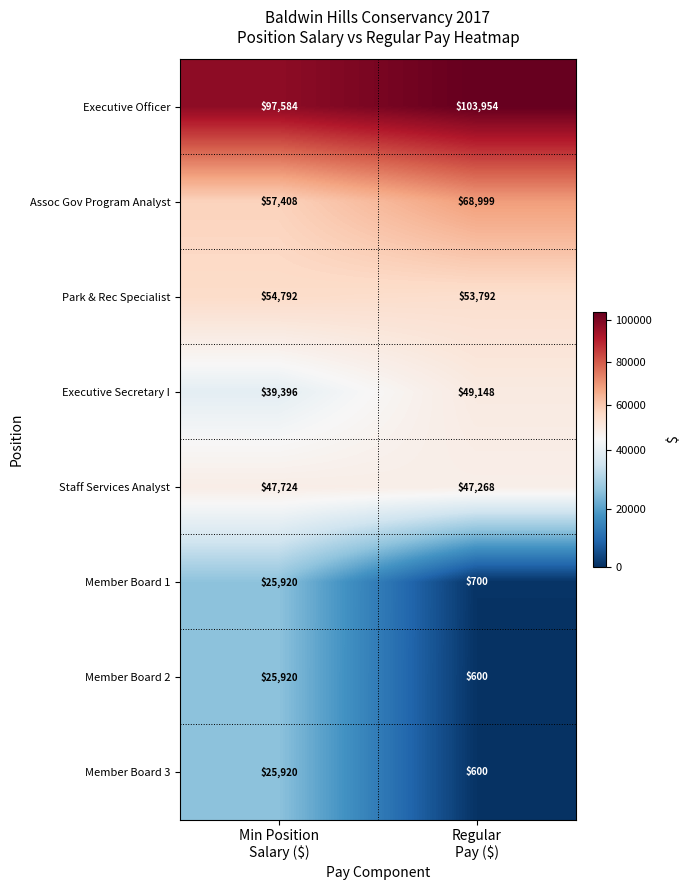

Which series has the largest total across all categories?

Executive Officer